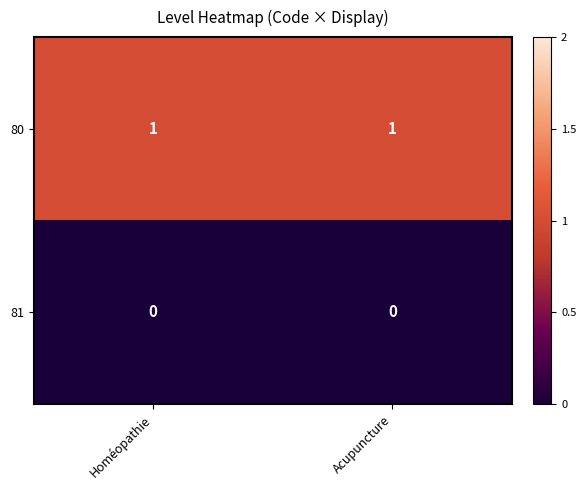

True or false: 80 has a value of 1 at Homéopathie.

True